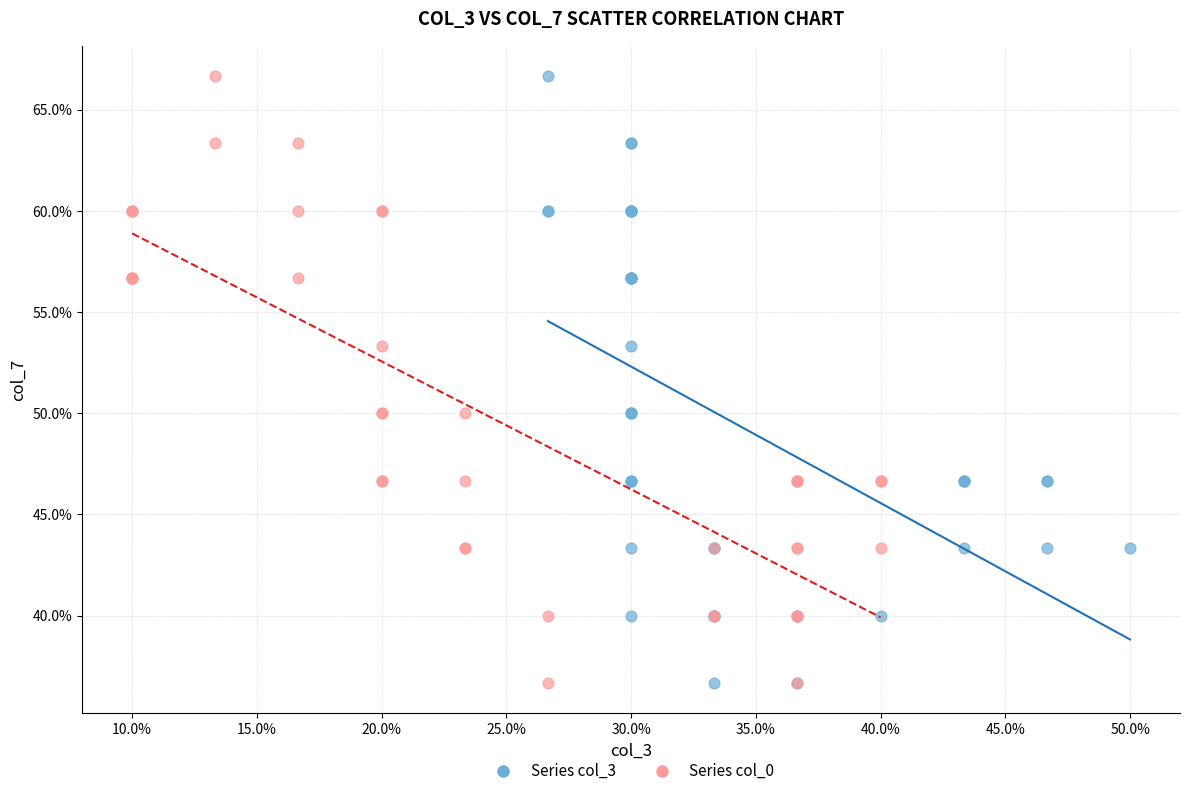

What are all the series names shown in the legend?

Series col_3, Series col_0